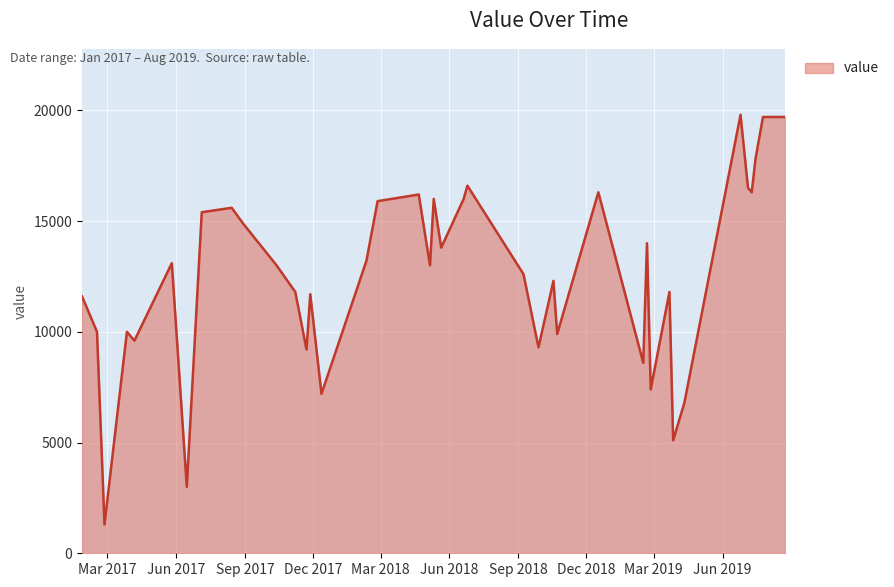

What is the difference between the maximum and minimum values?

18500